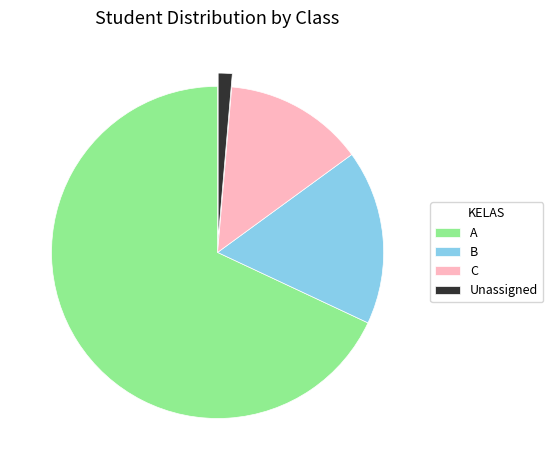

Count the number of slices in the pie.

4